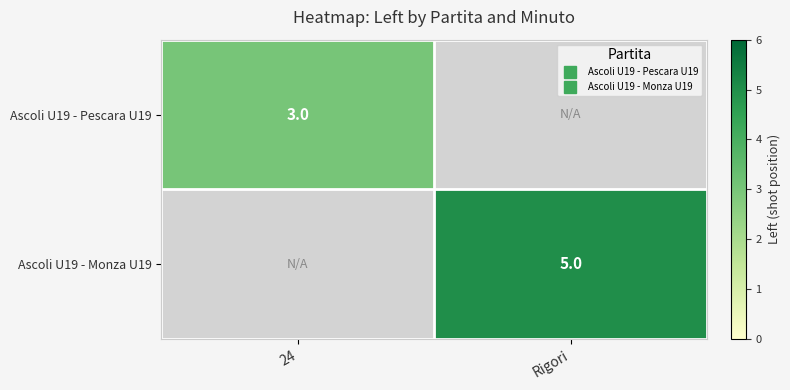

List the series in order of their overall mean, lowest first.

Ascoli U19 - Pescara U19, Ascoli U19 - Monza U19